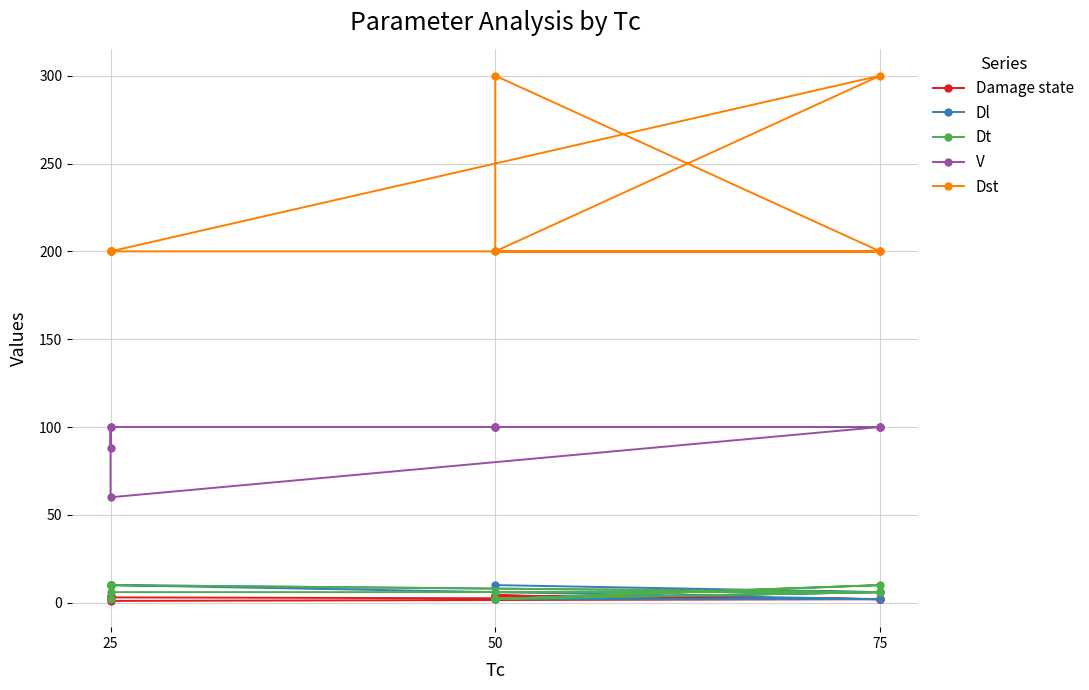

What is the label of the 9th point from the right?

25